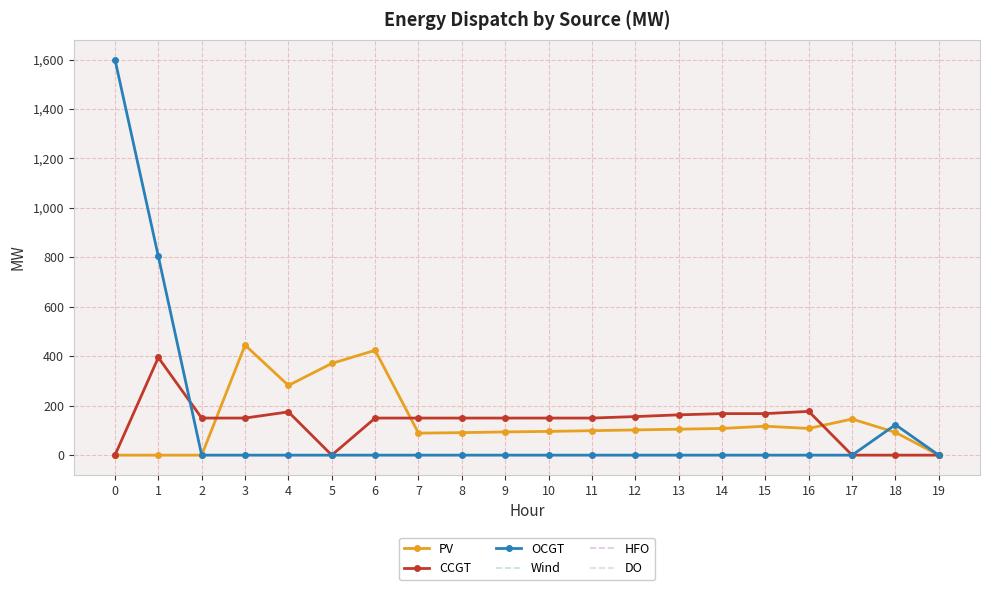

What is the spread (max minus min) of values at 18?

123